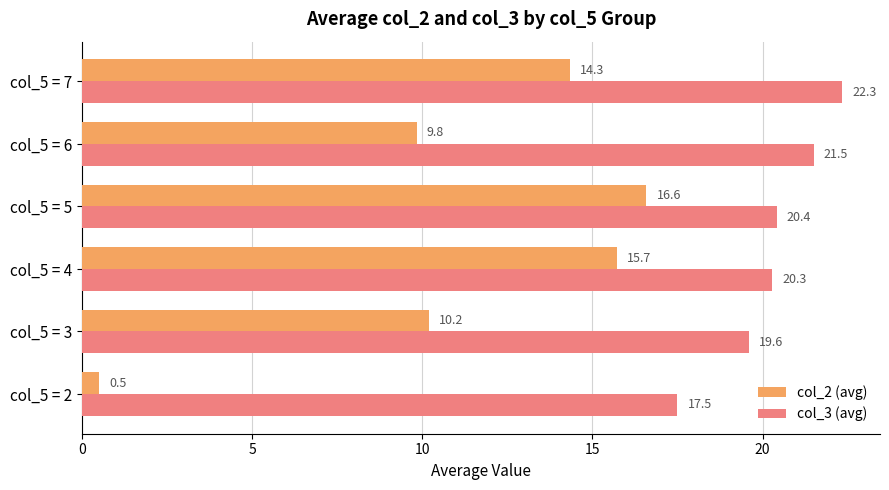

What is the difference between the second highest and second lowest values in the col_3 (avg) series?

1.9